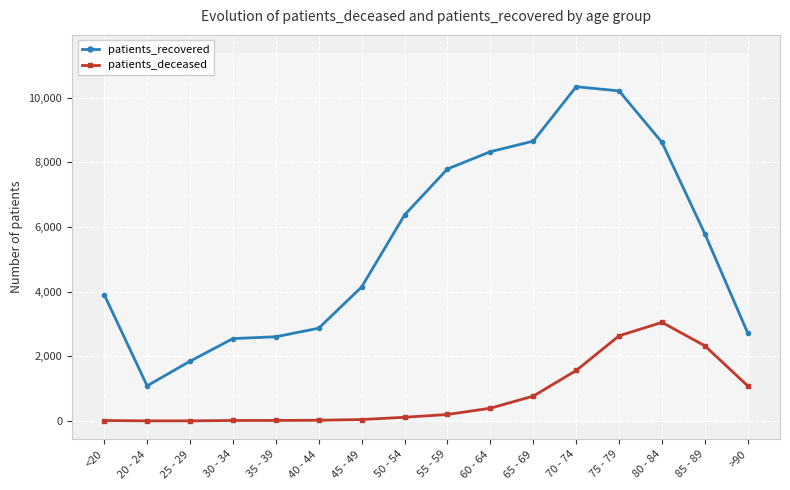

True or false: patients_deceased has a value of 1366 at 75 - 79.

False